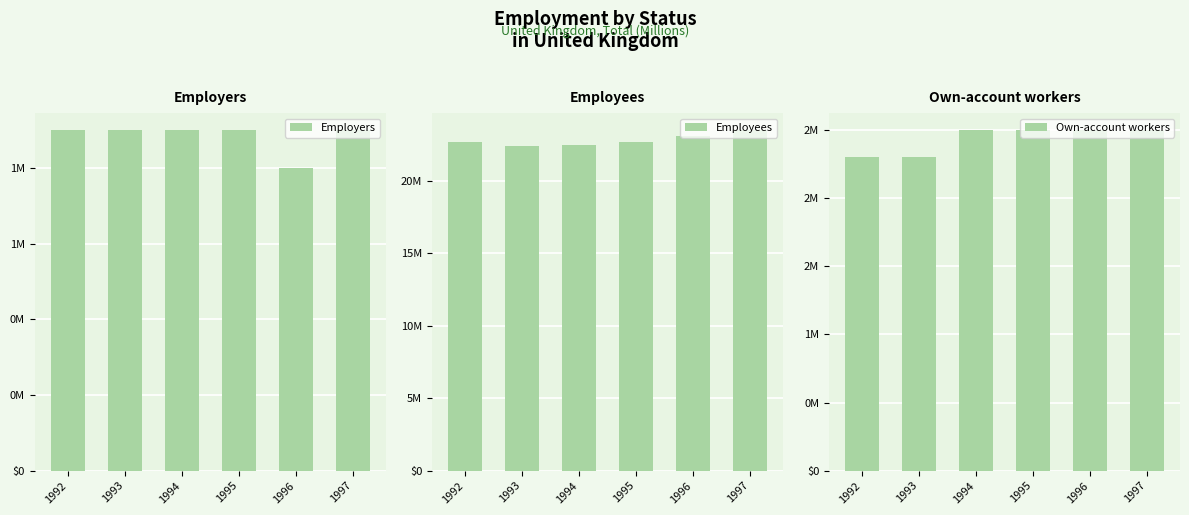

Rank the series by their maximum value, from highest to lowest.

Employees, Own-account workers, Employers